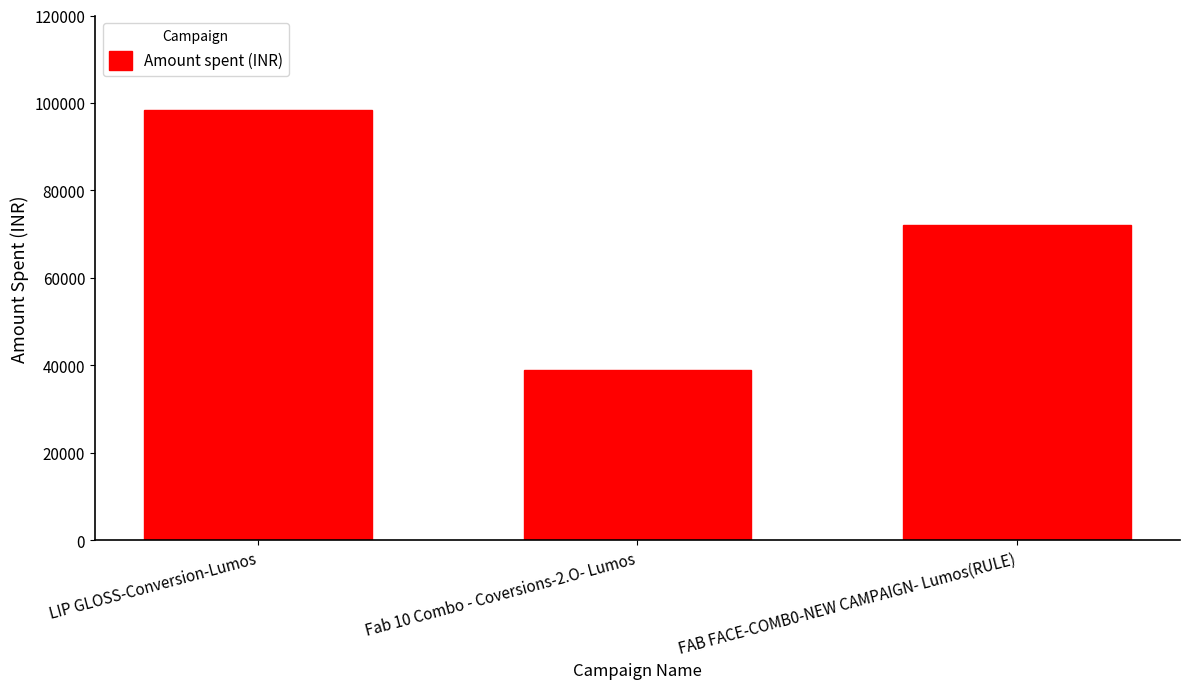

Is it true that the value at FAB FACE-COMB0-NEW CAMPAIGN- Lumos(RULE) is 25695.5?

False